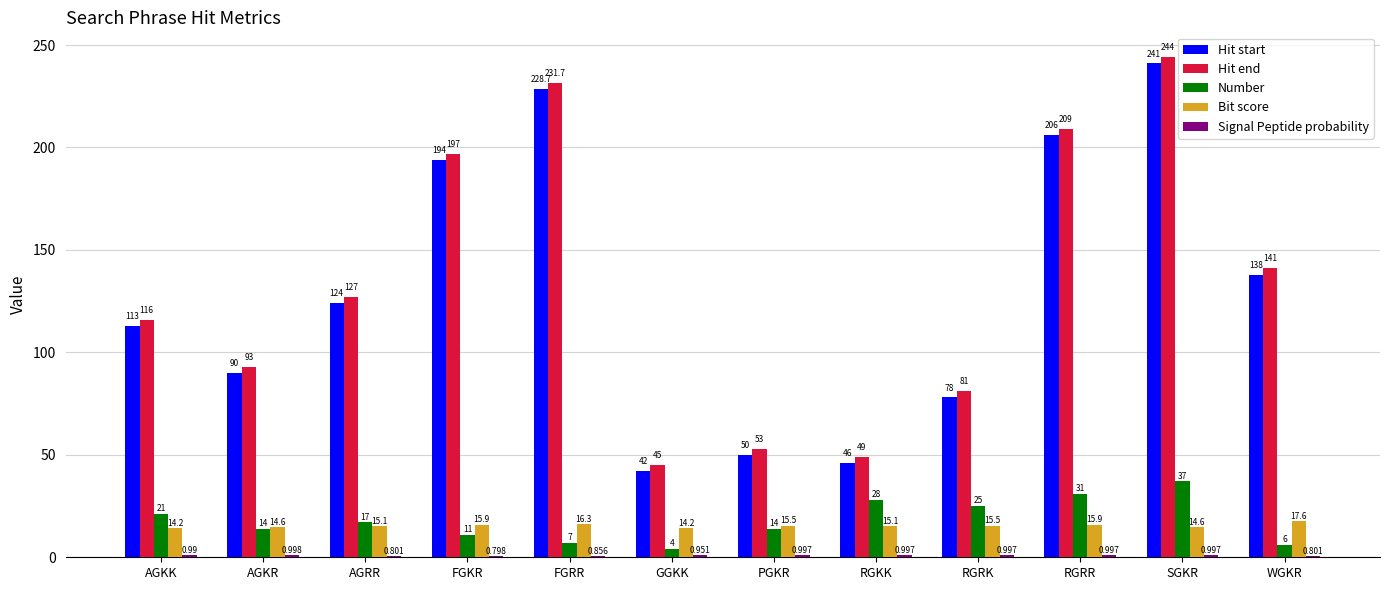

What is the total value across all series at RGRR?

462.9